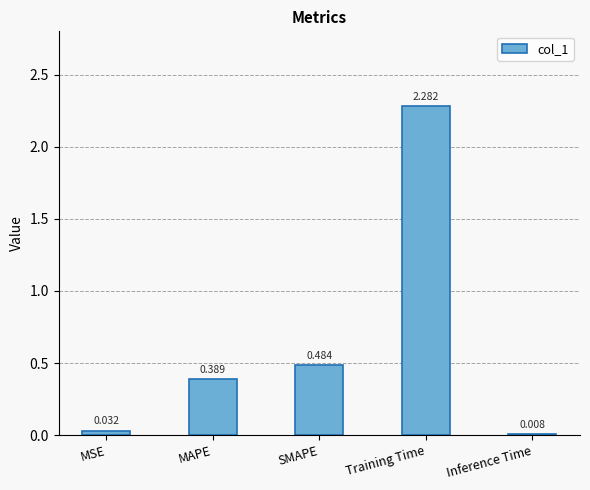

At which label is the value closest to 1?

SMAPE